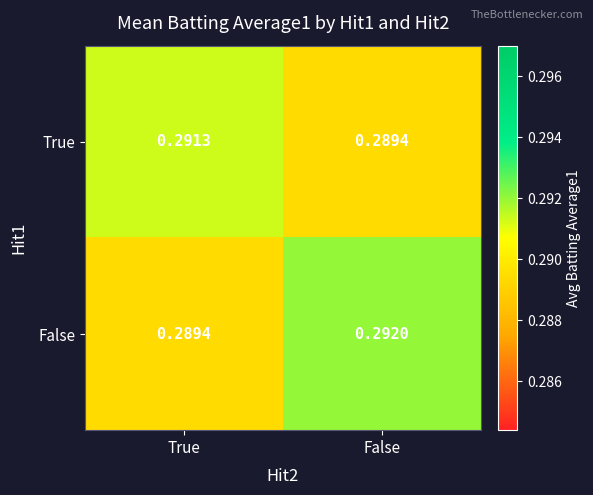

At which category does the chart reach its peak across all series?

False